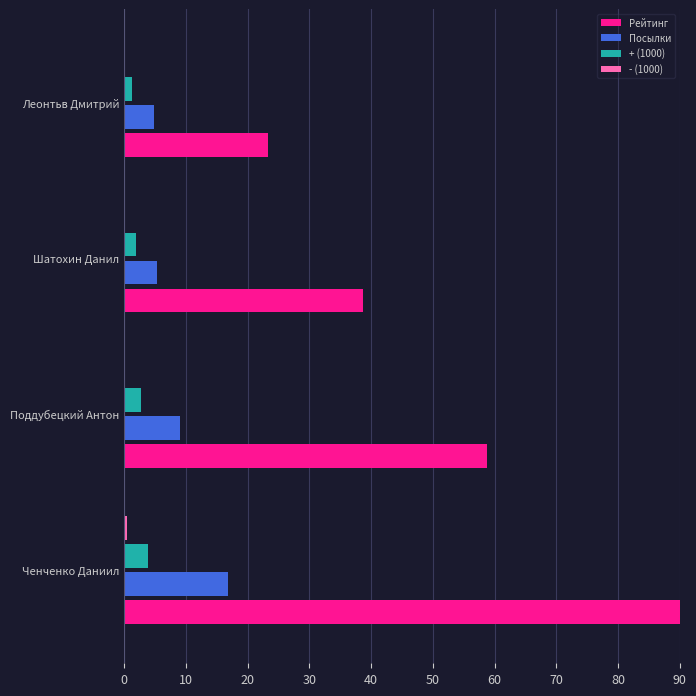

Which series has the largest total across all categories?

Рейтинг